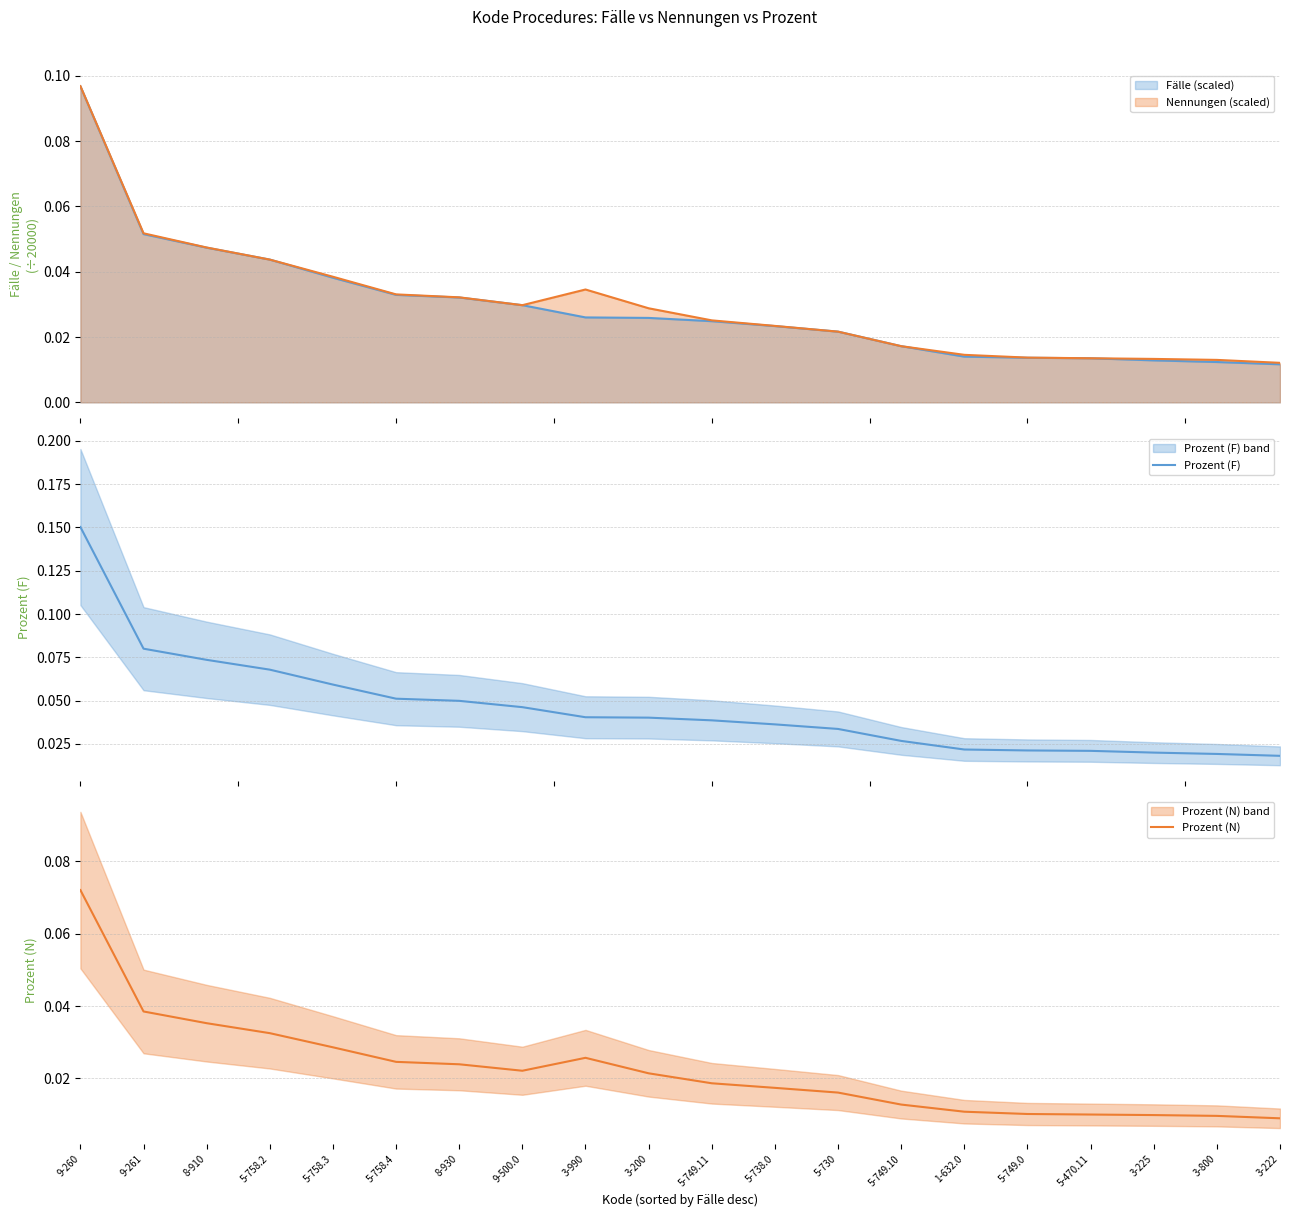

True or false: Prozent (F) and Prozent (N) cross at least once.

False